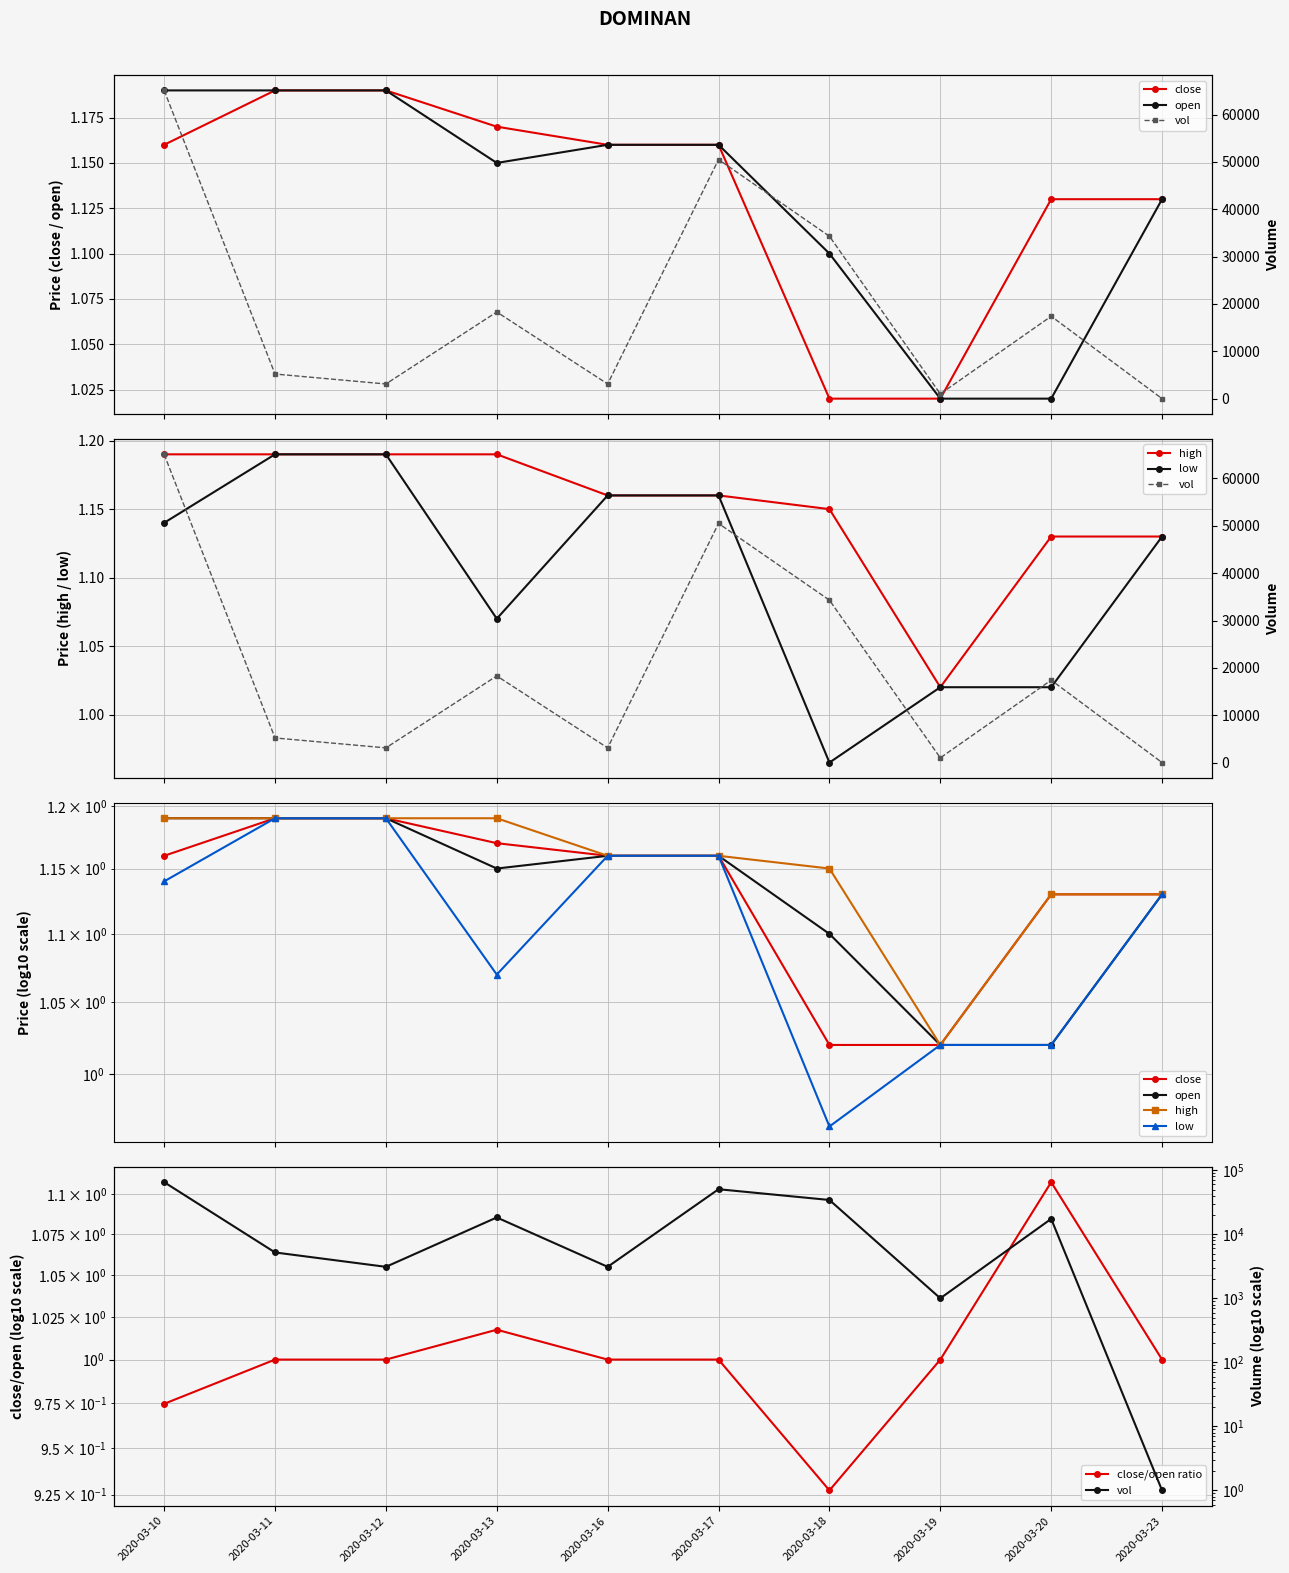

At which category is the sum across all series the highest?

2020-03-10